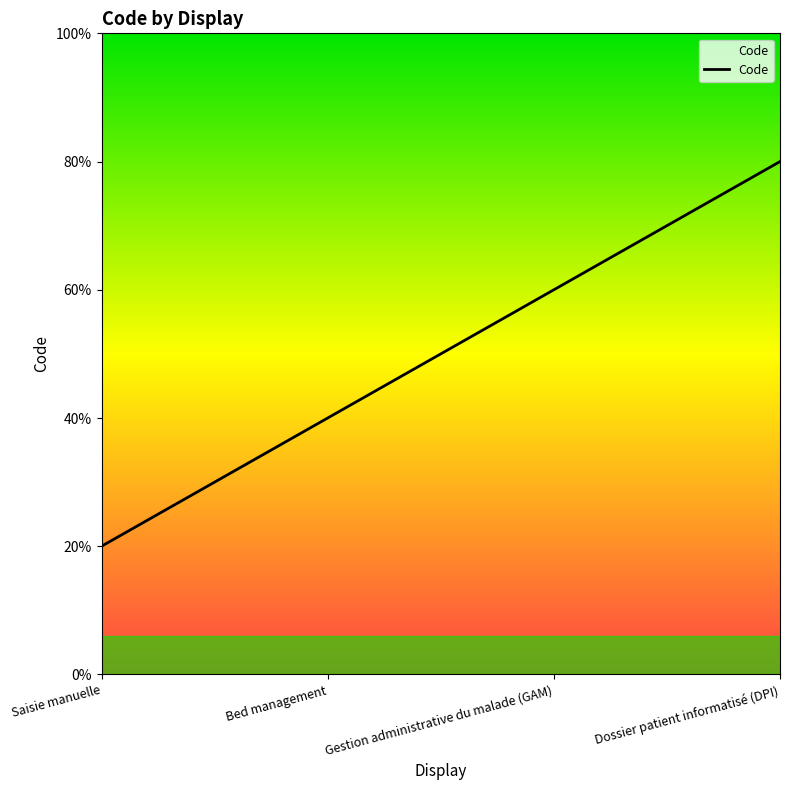

List the labels in order of value, largest first.

Dossier patient informatisé (DPI), Gestion administrative du malade (GAM), Bed management, Saisie manuelle